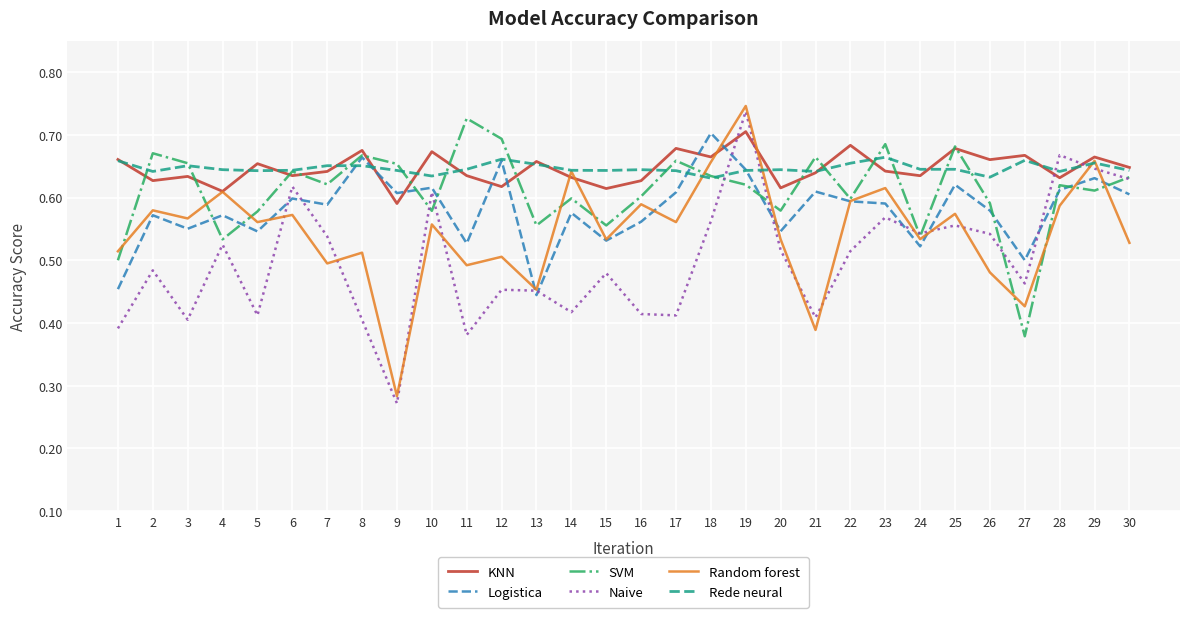

Which series has the largest range (max minus min)?

Naive